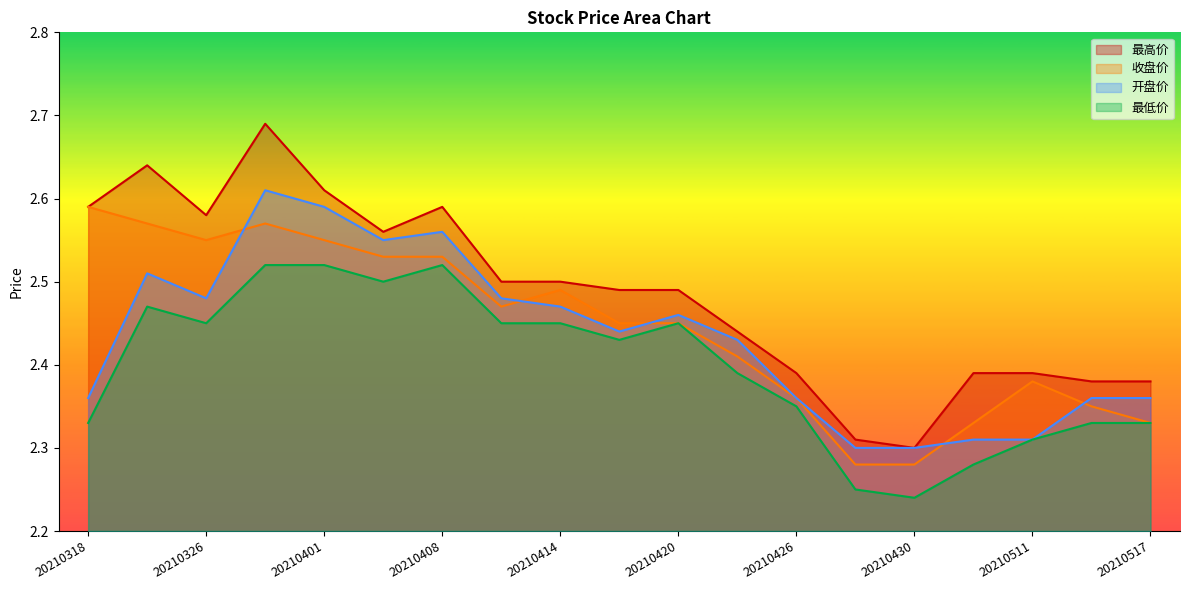

How many 最低价 values are between 2 and 3?

19